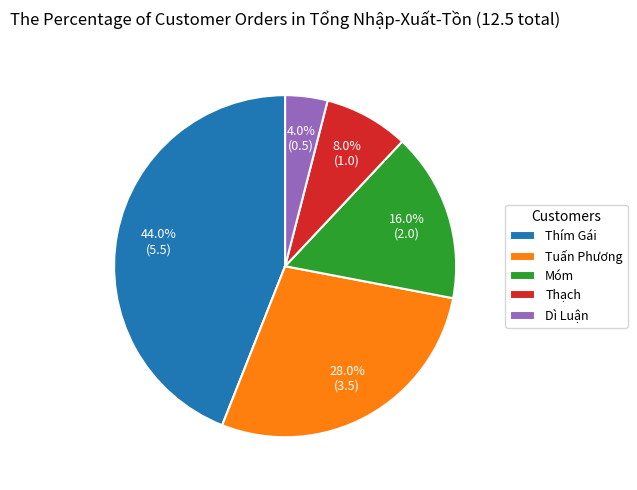

What percentage is the Móm slice, to the nearest percent?

16%